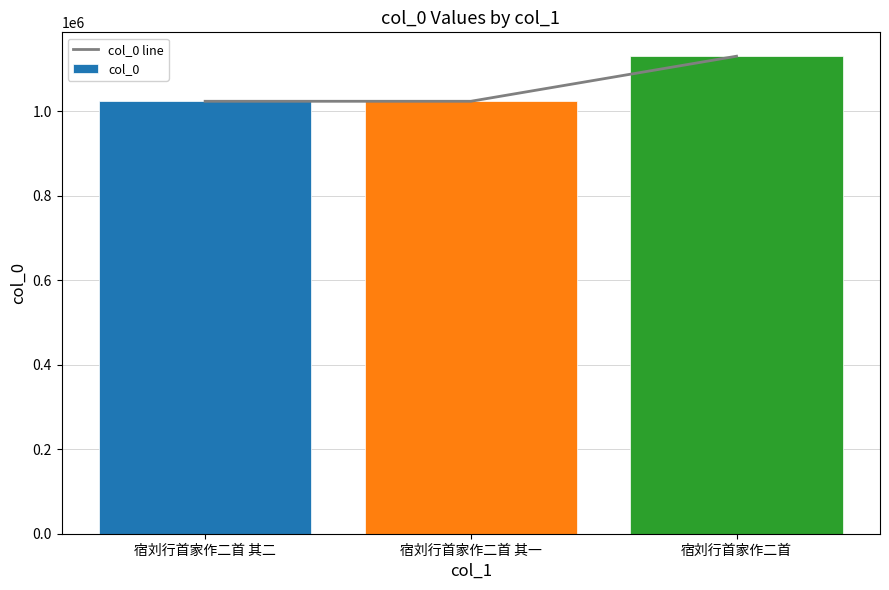

Which category has the lowest value in the col_0 line series?

宿刘行首家作二首 其二